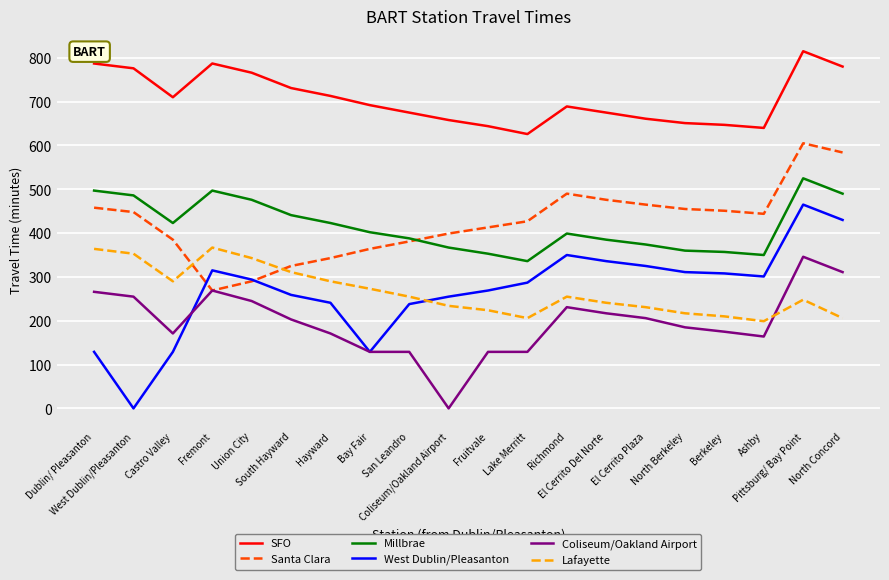

What is the highest value of the Santa Clara series?

605